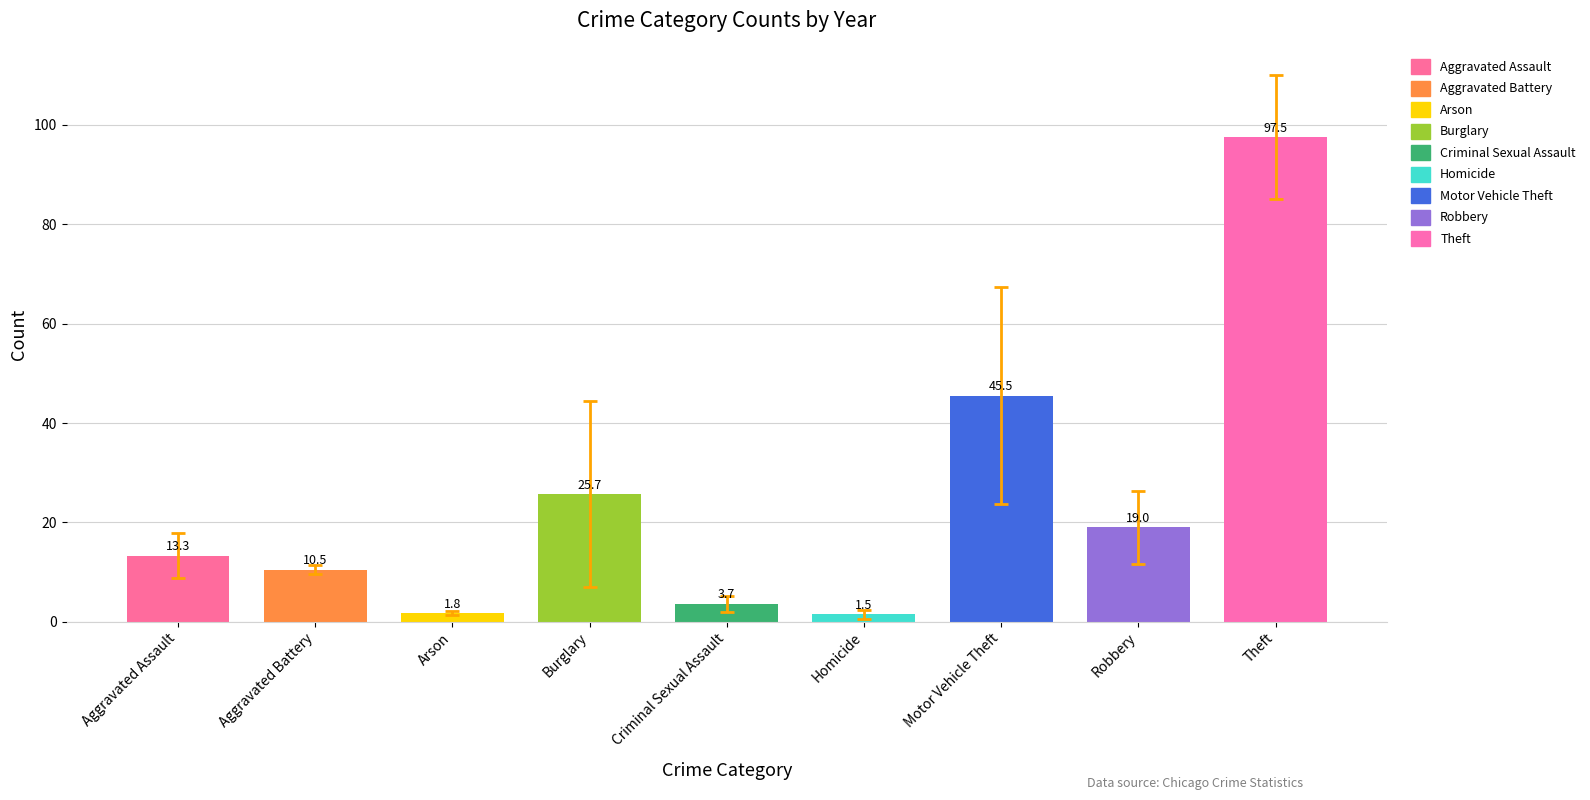

What is the label of the 8th bar from the left?

Robbery